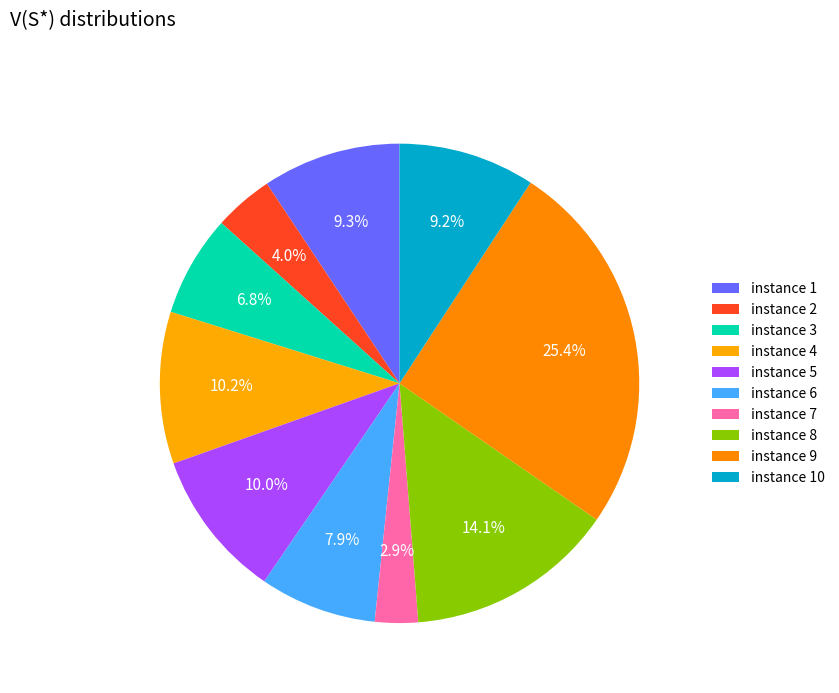

Count the number of slices in the pie.

10